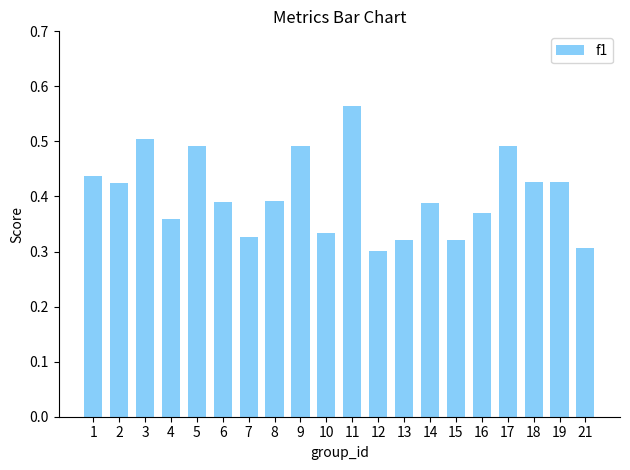

What is the sum of the values at 14 and 21?

0.7